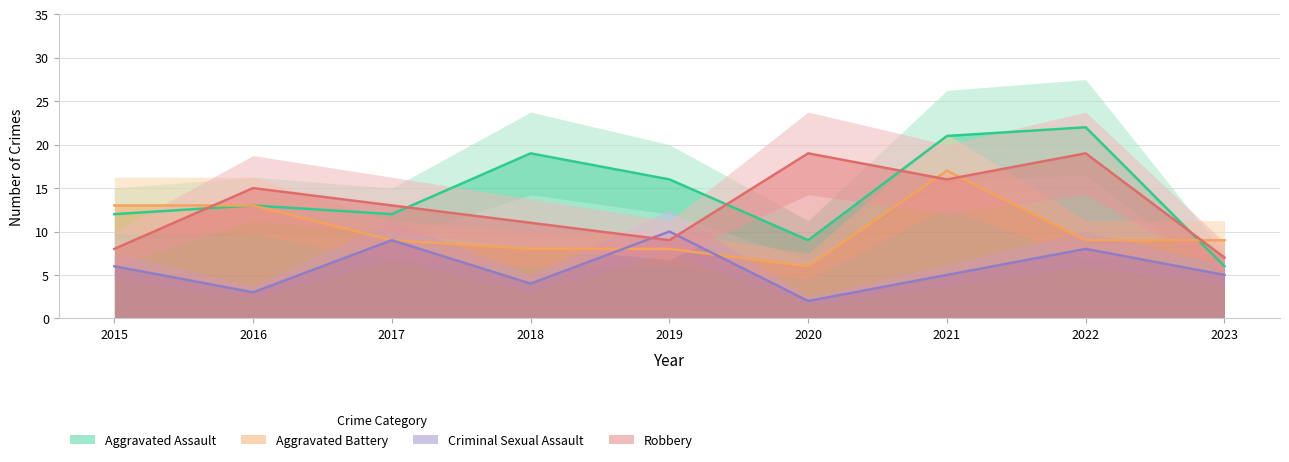

Reading left to right, what are all the values shown in this chart?

Aggravated Assault: 2015=12	2016=13	2017=12	2018=19	2019=16	2020=9	2021=21	2022=22	2023=6
Aggravated Battery: 2015=13	2016=13	2017=9	2018=8	2019=8	2020=6	2021=17	2022=9	2023=9
Criminal Sexual Assault: 2015=6	2016=3	2017=9	2018=4	2019=10	2020=2	2021=5	2022=8	2023=5
Robbery: 2015=8	2016=15	2017=13	2018=11	2019=9	2020=19	2021=16	2022=19	2023=7